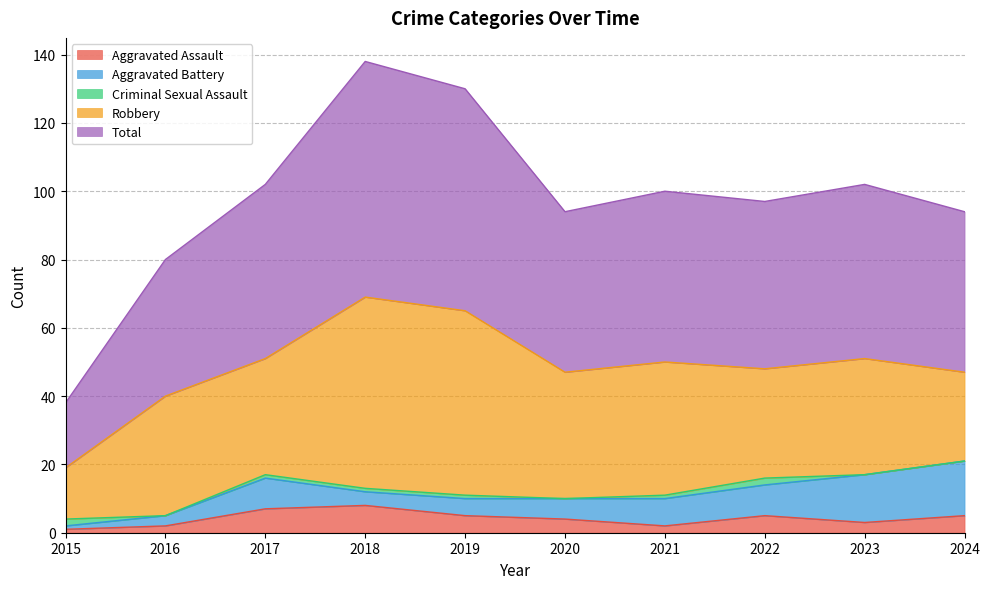

After their last crossing, which series has the higher values: Criminal Sexual Assault or Aggravated Battery?

Aggravated Battery